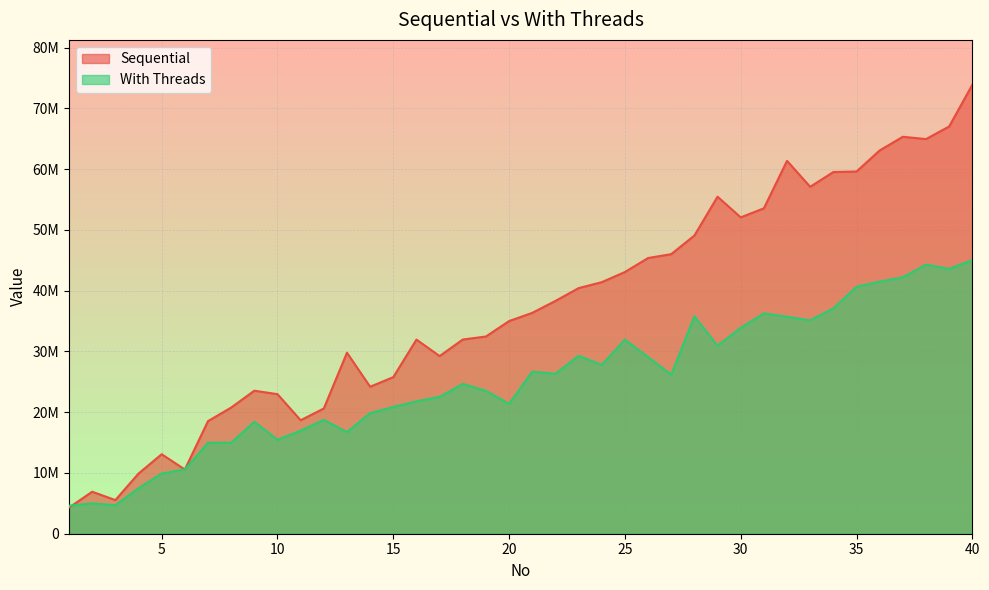

Rank the series by their average value, from highest to lowest.

Sequential, With Threads